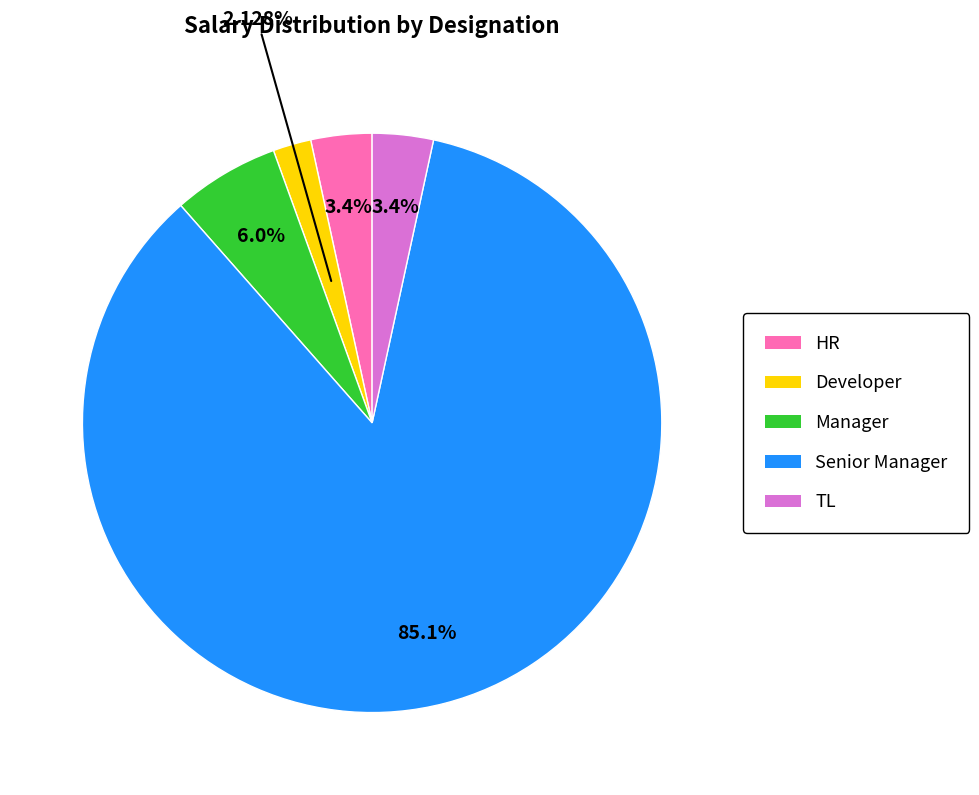

What is the largest slice in the pie chart?

Senior Manager